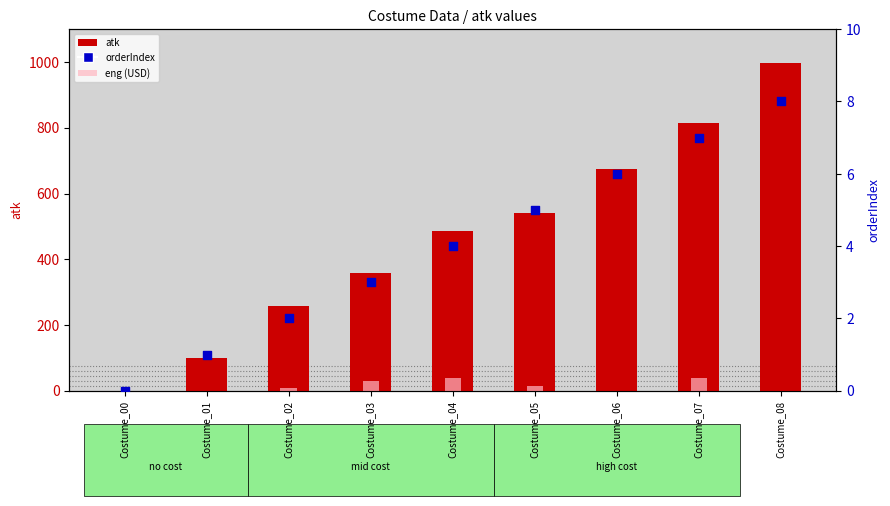

Which series has the widest spread of Y values?

atk